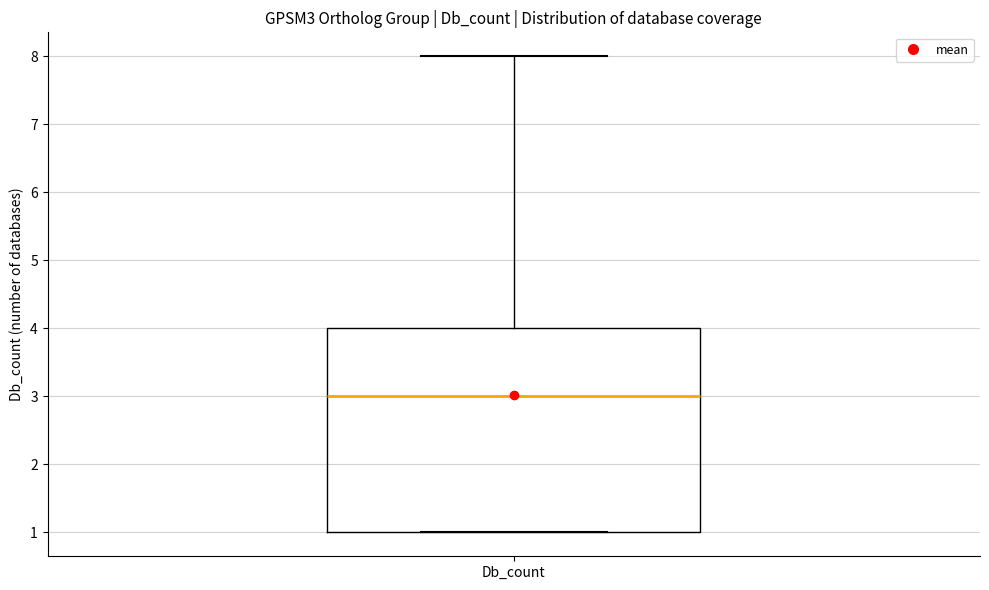

Where does the median line of the box for Db_count sit on the y-axis? The values are not printed on the chart, so give them approximately, as read against the axis.

3